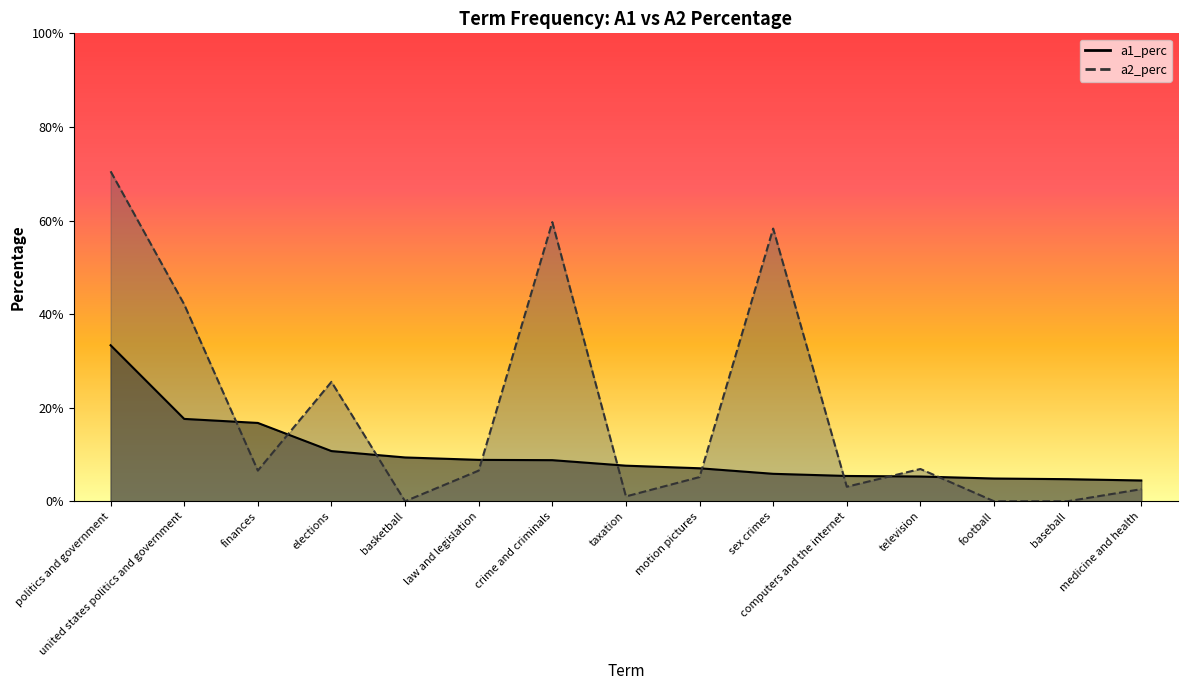

Reading left to right, transcribe all the data shown in this chart.

a1_perc: 0.3	0.2	0.2	0.1	0.1	0.1	0.1	0.1	0.1	0.1	0.1	0.1	0.0	0.0	0.0
a2_perc: 0.7	0.4	0.1	0.3	0.0	0.1	0.6	0.0	0.1	0.6	0.0	0.1	0.0	0.0	0.0